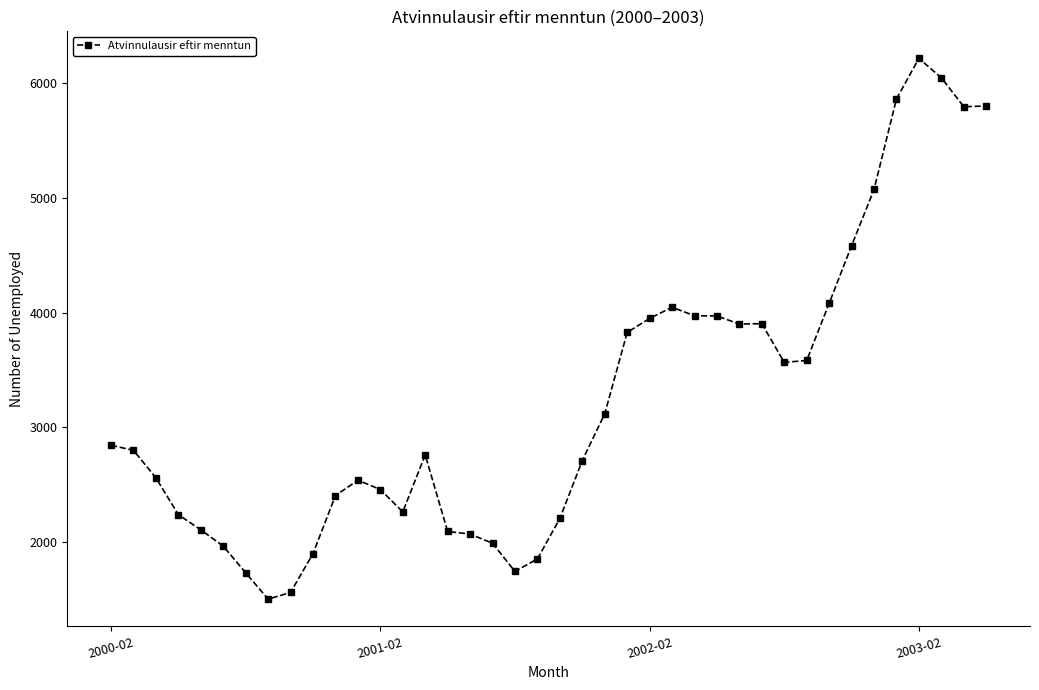

What is the value of the 20th point from the left?

1856